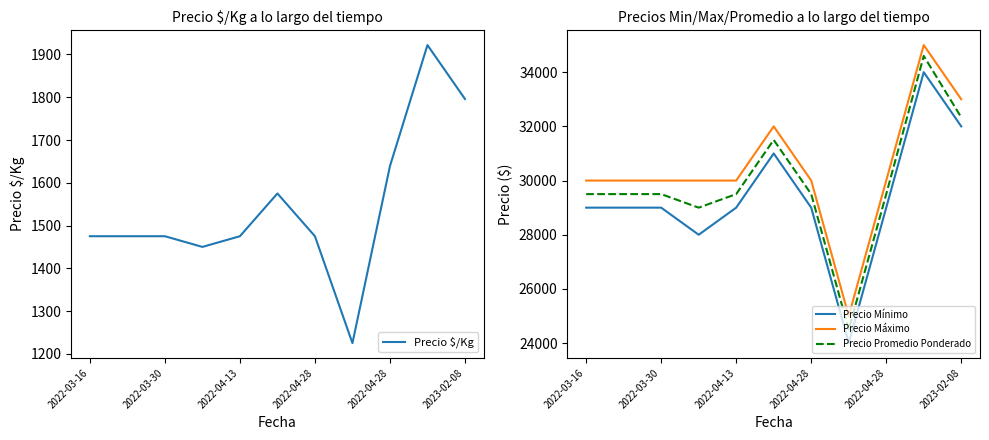

Which series has the largest total across all categories?

Precio Máximo